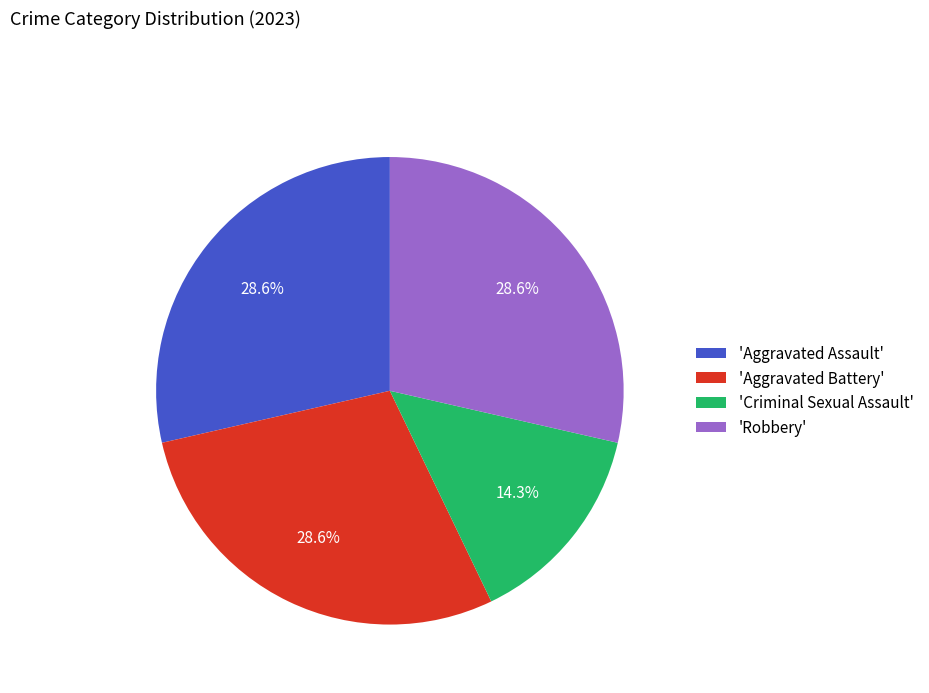

Count the number of slices in the pie.

4